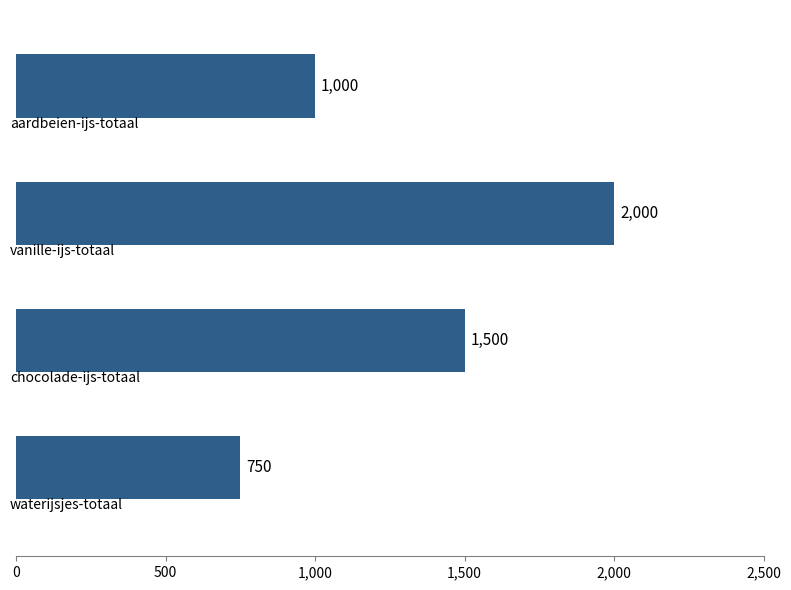

What is the sum of all values?

5250